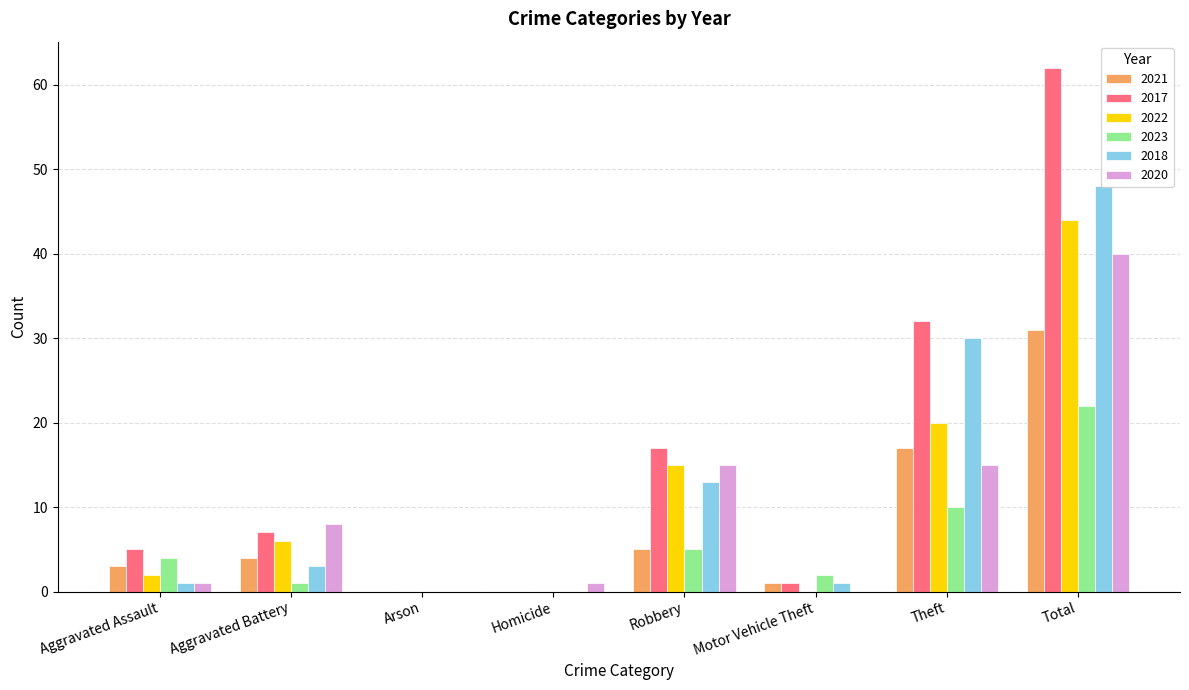

What is the highest value of the 2022 series?

44